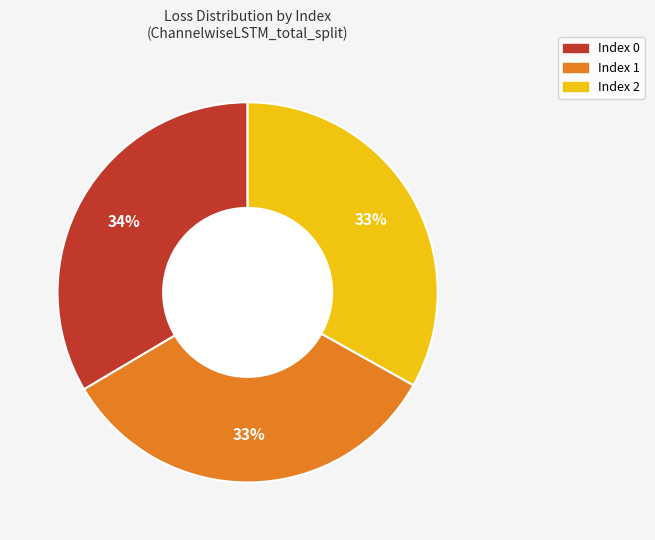

Does any single category account for the majority?

No